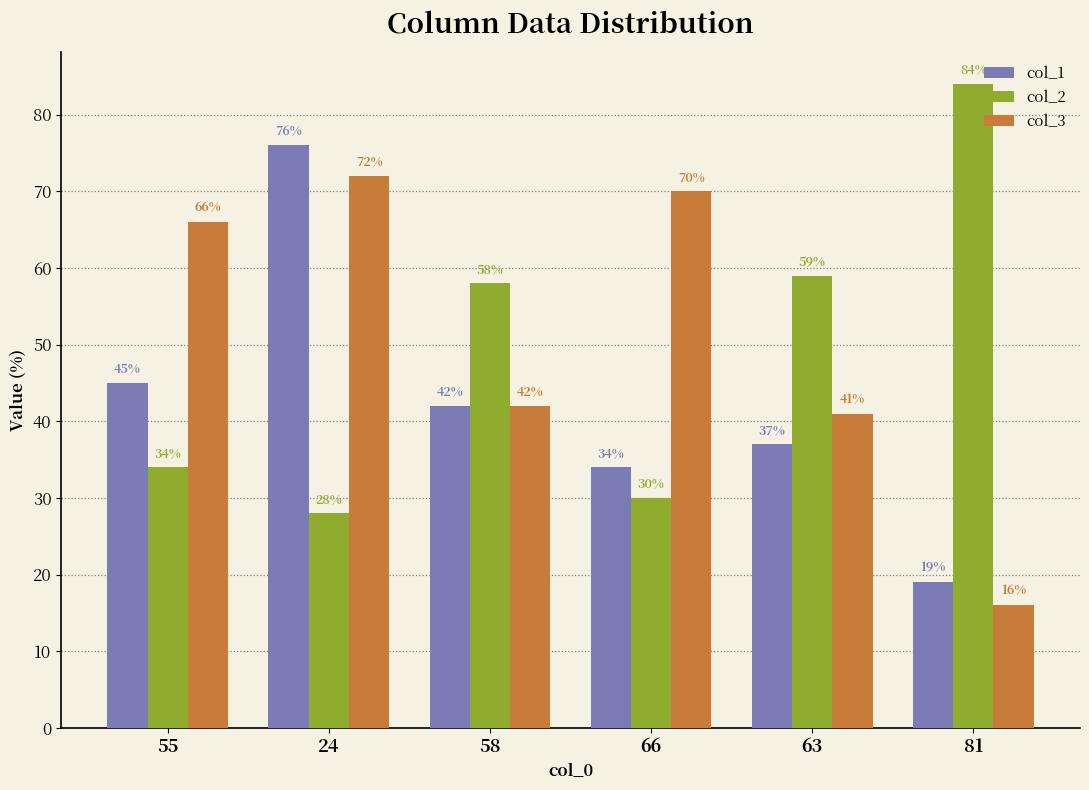

What is the sum of the col_3 values at 81 and 55?

82